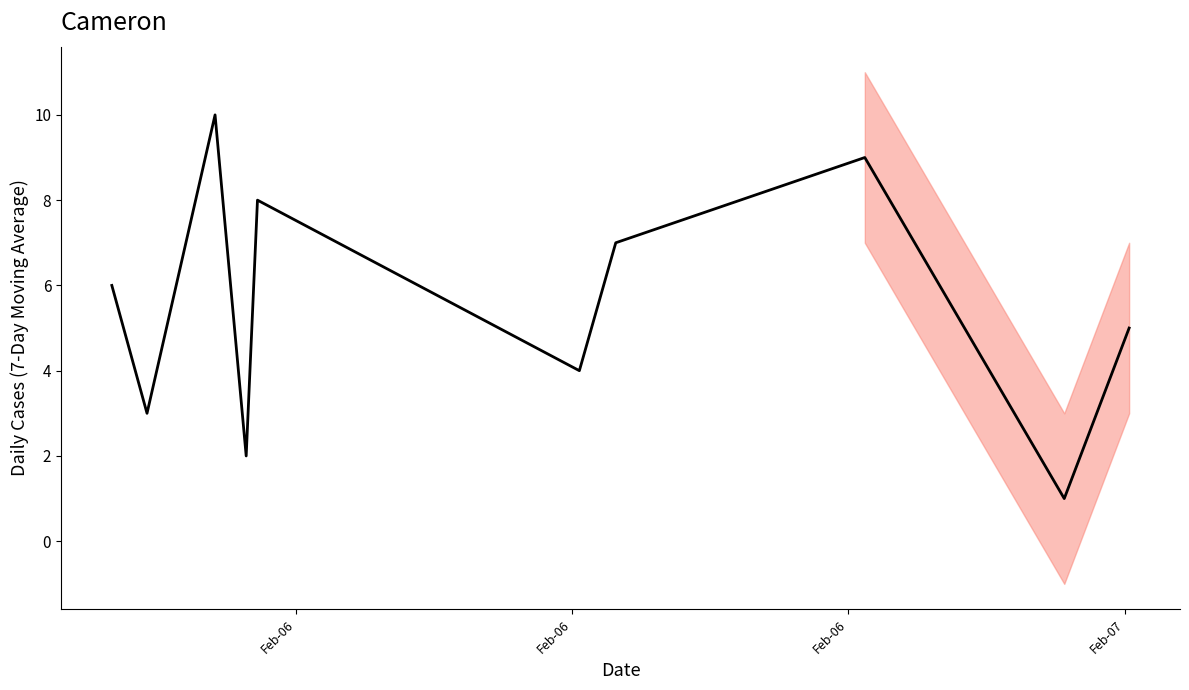

What is the average value?

6